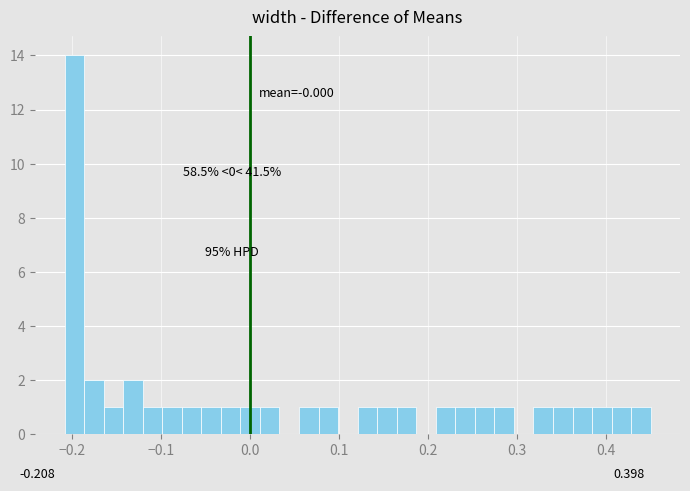

Read against the x-axis, roughly where is the centre of the tallest bar?

-0.20